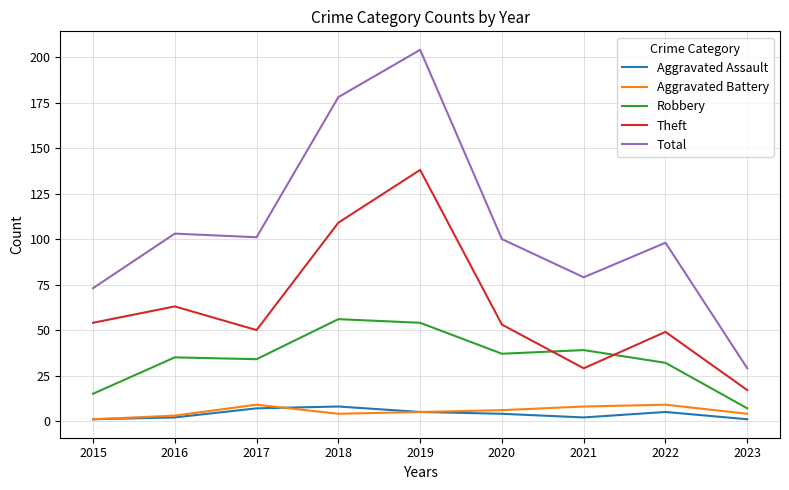

True or false: Total and Aggravated Battery cross at least once.

False